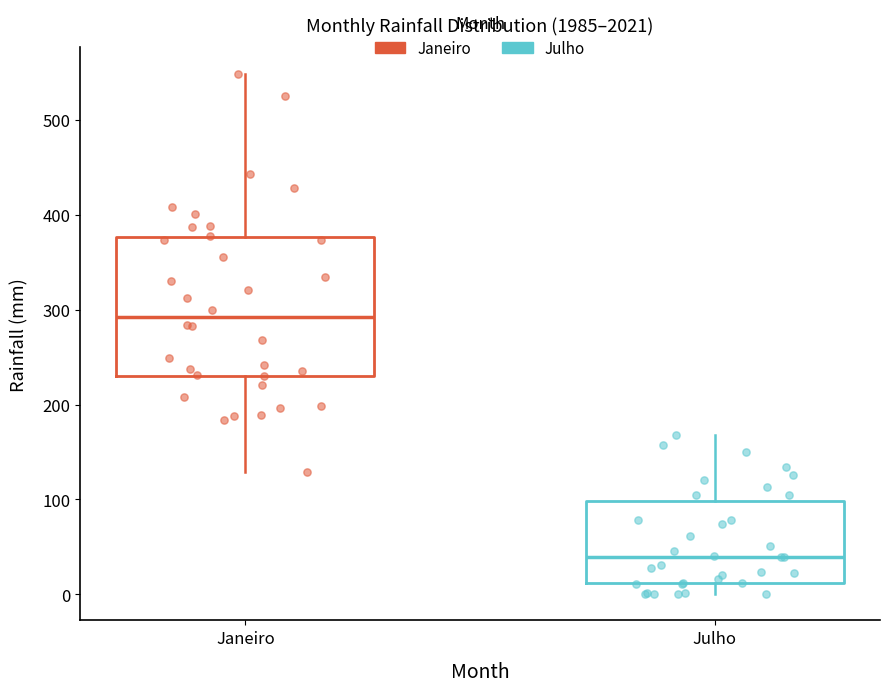

Comparing the boxes themselves (not the whiskers), which one is the tallest?

Janeiro